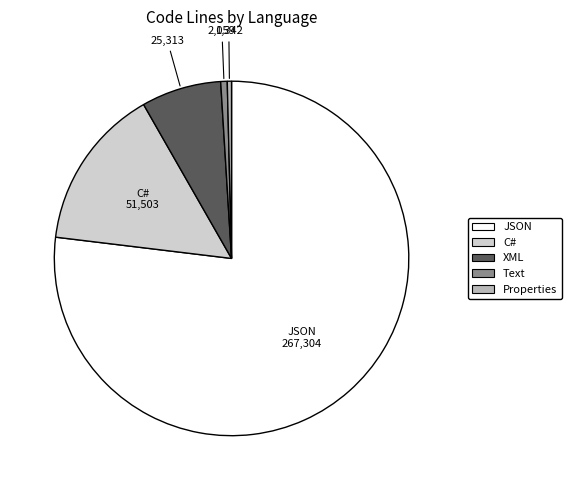

Does any single category account for the majority?

Yes